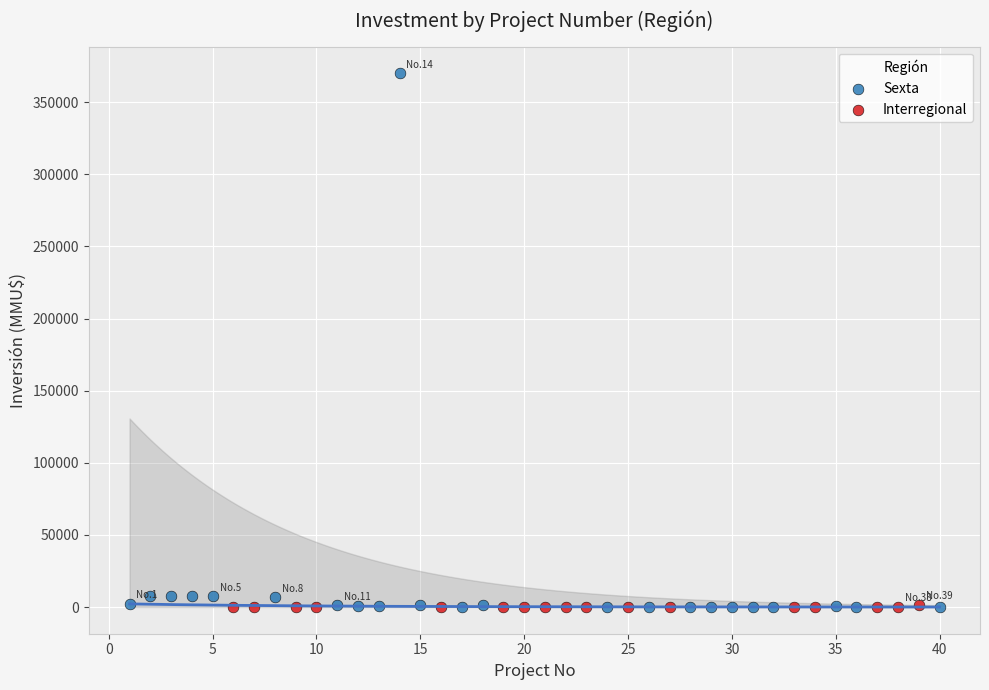

Which series has the widest spread of Y values?

Sexta